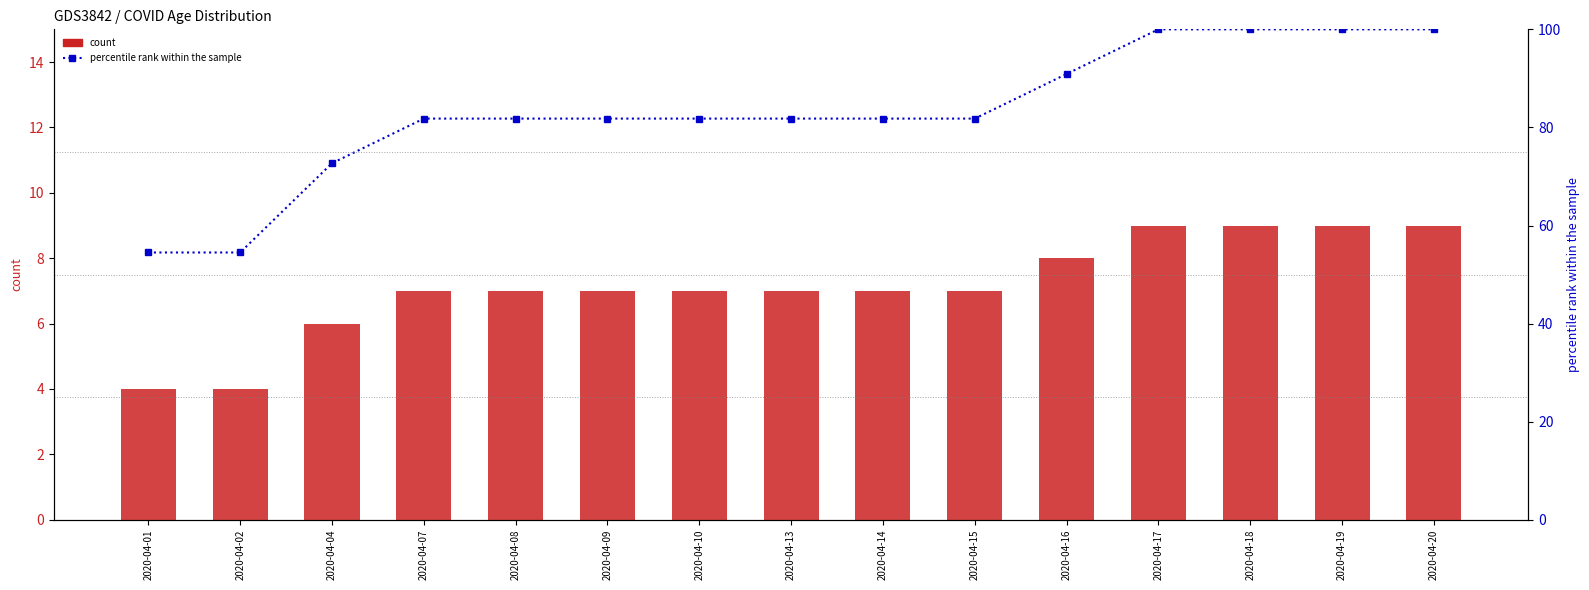

Where does the data first go above 81?

2020-04-07